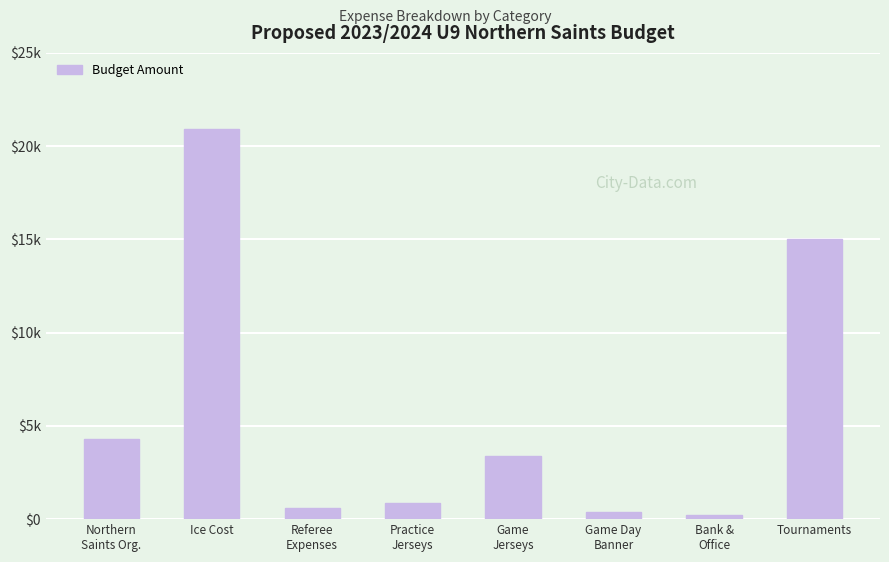

List the labels in order of value, smallest first.

Bank &
Office, Game Day
Banner, Referee
Expenses, Practice
Jerseys, Game
Jerseys, Northern
Saints Org., Tournaments, Ice Cost